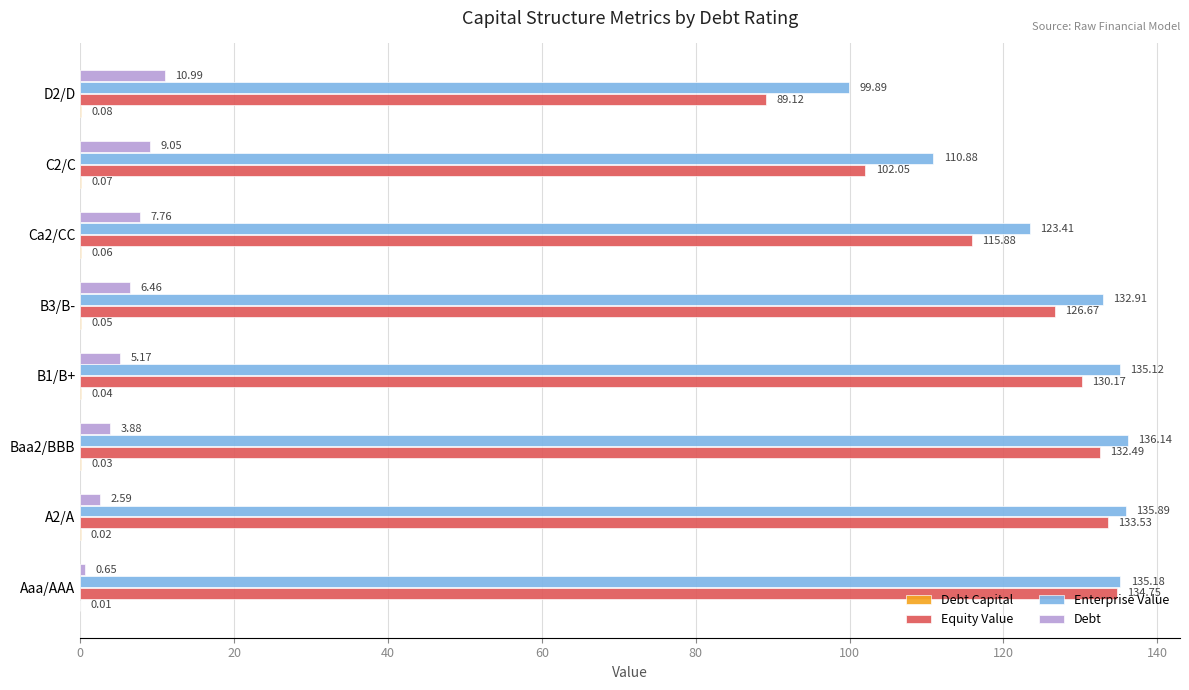

Which series has the largest total across all categories?

Enterprise Value